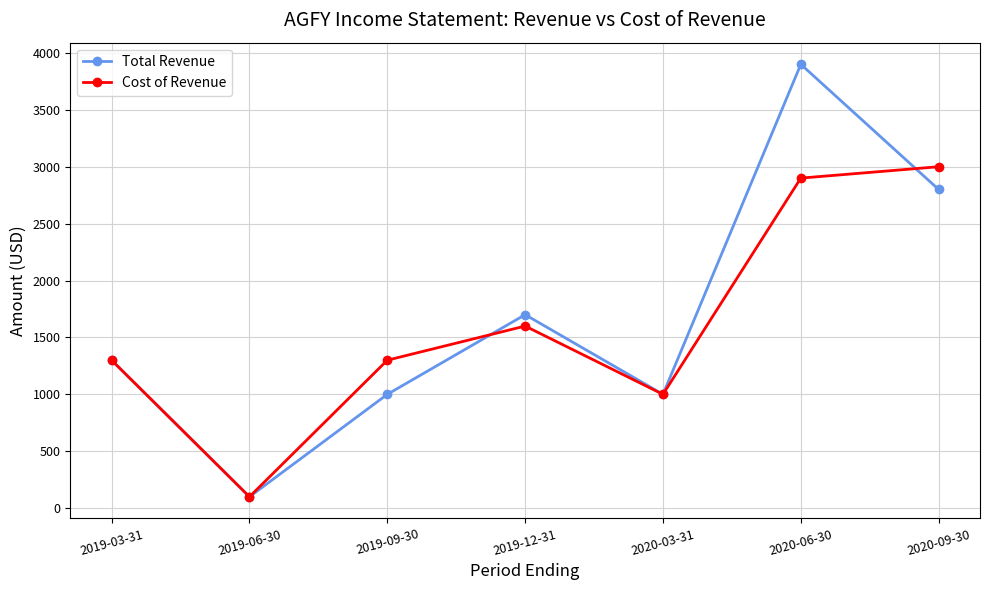

Reading left to right, list all the values displayed in this chart.

Total Revenue: 1300	100	1000	1700	1000	3900	2800
Cost of Revenue: 1300	100	1300	1600	1000	2900	3000